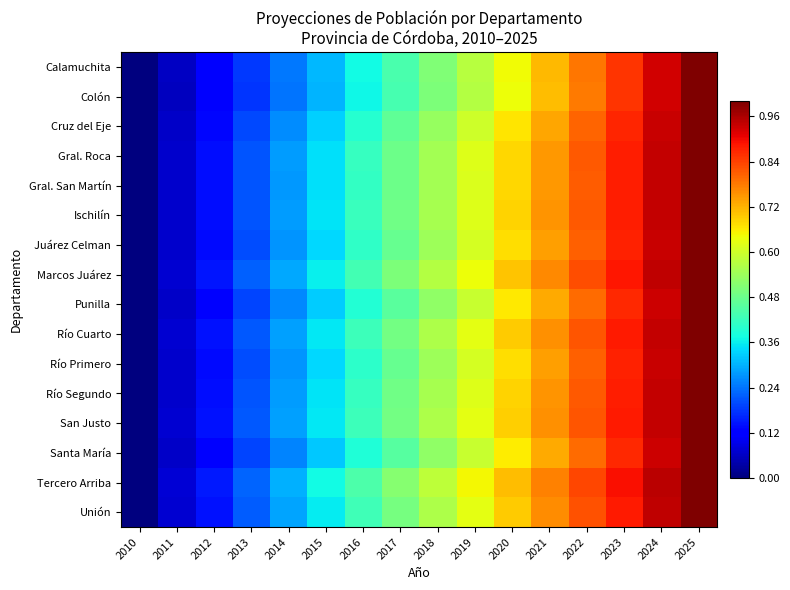

Reading left to right, list all the values displayed in this chart.

Calamuchita: 2010=0.0	2011=0.1	2012=0.1	2013=0.2	2014=0.2	2015=0.3	2016=0.4	2017=0.4	2018=0.5	2019=0.6	2020=0.6	2021=0.7	2022=0.8	2023=0.9	2024=0.9	2025=1.0
Colón: 2010=0.0	2011=0.1	2012=0.1	2013=0.2	2014=0.2	2015=0.3	2016=0.4	2017=0.4	2018=0.5	2019=0.6	2020=0.6	2021=0.7	2022=0.8	2023=0.9	2024=0.9	2025=1.0
Cruz del Eje: 2010=0.0	2011=0.1	2012=0.1	2013=0.2	2014=0.3	2015=0.3	2016=0.4	2017=0.5	2018=0.5	2019=0.6	2020=0.7	2021=0.7	2022=0.8	2023=0.9	2024=0.9	2025=1.0
Gral. Roca: 2010=0.0	2011=0.1	2012=0.1	2013=0.2	2014=0.3	2015=0.3	2016=0.4	2017=0.5	2018=0.6	2019=0.6	2020=0.7	2021=0.7	2022=0.8	2023=0.9	2024=0.9	2025=1.0
Gral. San Martín: 2010=0.0	2011=0.1	2012=0.1	2013=0.2	2014=0.3	2015=0.3	2016=0.4	2017=0.5	2018=0.5	2019=0.6	2020=0.7	2021=0.7	2022=0.8	2023=0.9	2024=0.9	2025=1.0
Ischilín: 2010=0.0	2011=0.1	2012=0.1	2013=0.2	2014=0.3	2015=0.3	2016=0.4	2017=0.5	2018=0.6	2019=0.6	2020=0.7	2021=0.8	2022=0.8	2023=0.9	2024=0.9	2025=1.0
Juárez Celman: 2010=0.0	2011=0.1	2012=0.1	2013=0.2	2014=0.3	2015=0.3	2016=0.4	2017=0.5	2018=0.5	2019=0.6	2020=0.7	2021=0.7	2022=0.8	2023=0.9	2024=0.9	2025=1.0
Marcos Juárez: 2010=0.0	2011=0.1	2012=0.1	2013=0.2	2014=0.3	2015=0.4	2016=0.4	2017=0.5	2018=0.6	2019=0.6	2020=0.7	2021=0.8	2022=0.8	2023=0.9	2024=0.9	2025=1.0
Punilla: 2010=0.0	2011=0.1	2012=0.1	2013=0.2	2014=0.3	2015=0.3	2016=0.4	2017=0.5	2018=0.5	2019=0.6	2020=0.7	2021=0.7	2022=0.8	2023=0.9	2024=0.9	2025=1.0
Río Cuarto: 2010=0.0	2011=0.1	2012=0.1	2013=0.2	2014=0.3	2015=0.4	2016=0.4	2017=0.5	2018=0.6	2019=0.6	2020=0.7	2021=0.8	2022=0.8	2023=0.9	2024=0.9	2025=1.0
Río Primero: 2010=0.0	2011=0.1	2012=0.1	2013=0.2	2014=0.3	2015=0.3	2016=0.4	2017=0.5	2018=0.5	2019=0.6	2020=0.7	2021=0.7	2022=0.8	2023=0.9	2024=0.9	2025=1.0
Río Segundo: 2010=0.0	2011=0.1	2012=0.1	2013=0.2	2014=0.3	2015=0.3	2016=0.4	2017=0.5	2018=0.6	2019=0.6	2020=0.7	2021=0.8	2022=0.8	2023=0.9	2024=0.9	2025=1.0
San Justo: 2010=0.0	2011=0.1	2012=0.1	2013=0.2	2014=0.3	2015=0.4	2016=0.4	2017=0.5	2018=0.6	2019=0.6	2020=0.7	2021=0.8	2022=0.8	2023=0.9	2024=0.9	2025=1.0
Santa María: 2010=0.0	2011=0.1	2012=0.1	2013=0.2	2014=0.3	2015=0.3	2016=0.4	2017=0.5	2018=0.5	2019=0.6	2020=0.7	2021=0.7	2022=0.8	2023=0.9	2024=0.9	2025=1.0
Tercero Arriba: 2010=0.0	2011=0.1	2012=0.2	2013=0.2	2014=0.3	2015=0.4	2016=0.4	2017=0.5	2018=0.6	2019=0.6	2020=0.7	2021=0.8	2022=0.8	2023=0.9	2024=0.9	2025=1.0
Unión: 2010=0.0	2011=0.1	2012=0.1	2013=0.2	2014=0.3	2015=0.4	2016=0.4	2017=0.5	2018=0.6	2019=0.6	2020=0.7	2021=0.8	2022=0.8	2023=0.9	2024=0.9	2025=1.0